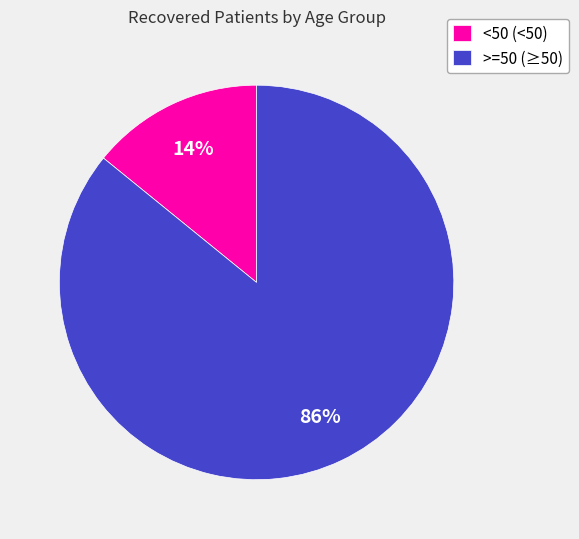

Which has a higher value, >=50 (≥50) or <50 (<50)?

>=50 (≥50)